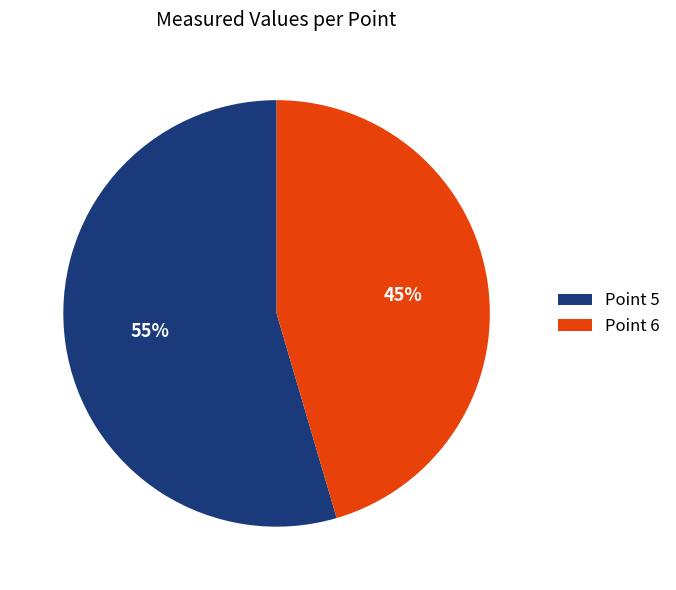

Is the sum of Point 6 and Point 5 greater than half?

Yes